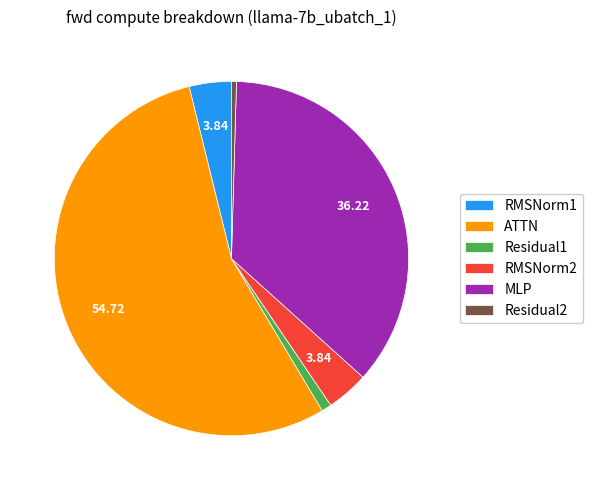

What is the largest slice in the pie chart?

ATTN